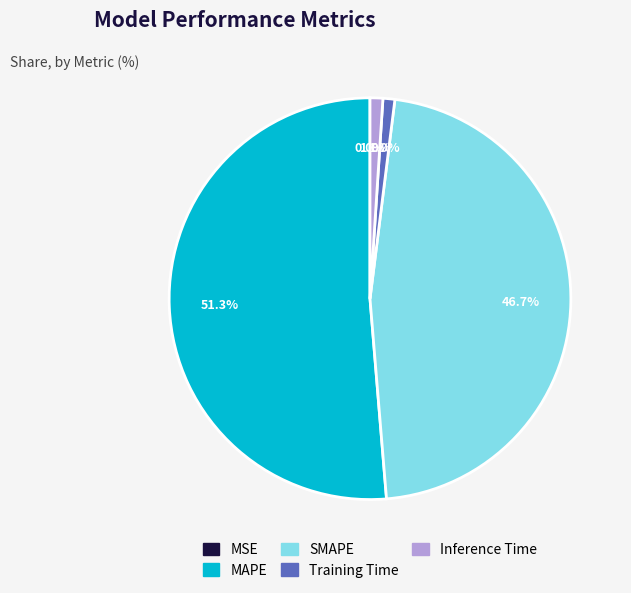

Combined, do SMAPE and MAPE account for over 50%?

Yes